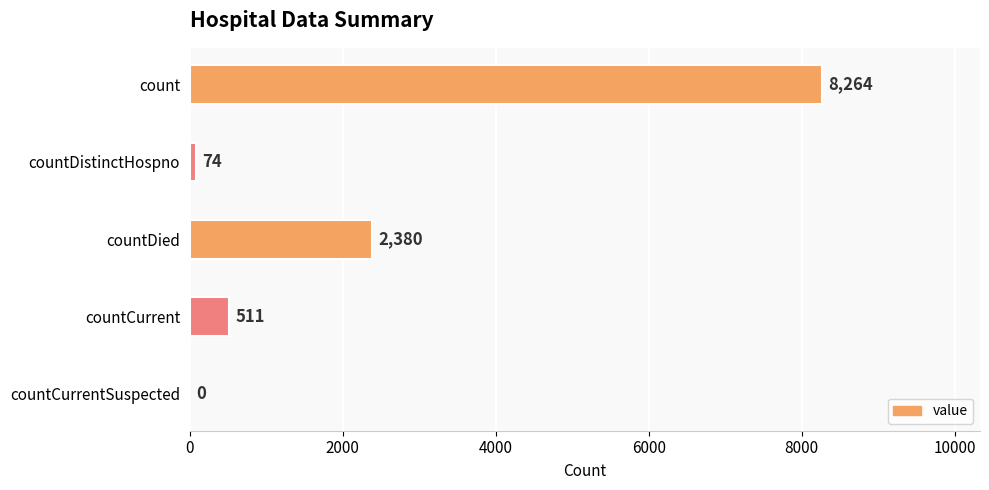

What is the change in value from countCurrent to countCurrentSuspected?

-511